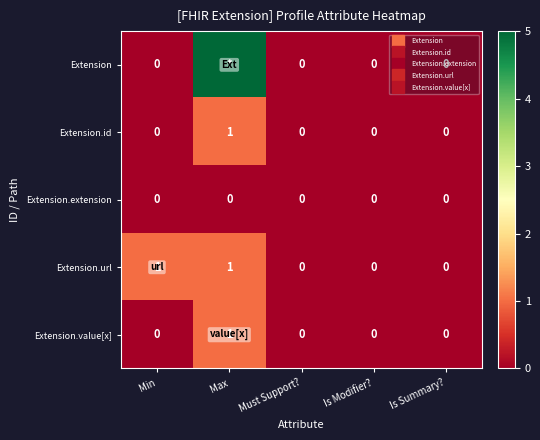

What is the difference between the maximum and minimum values in the Extension.id series?

1